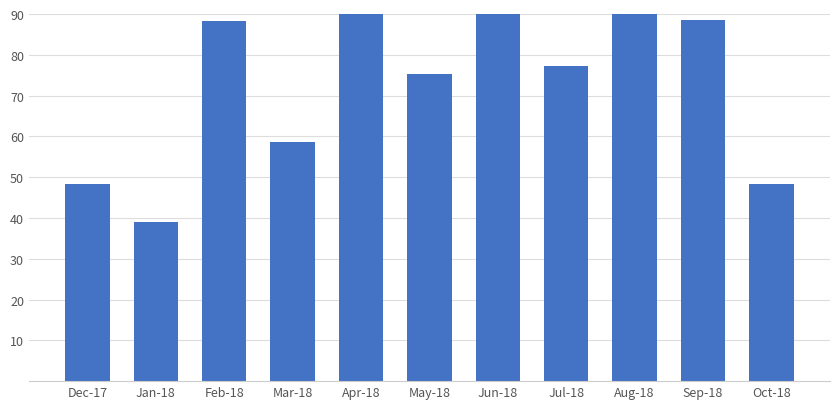

Reading left to right, transcribe all the data shown in this chart.

Dec-17=48.4	Jan-18=39.0	Feb-18=88.2	Mar-18=58.7	Apr-18=114.0	May-18=75.2	Jun-18=191.0	Jul-18=77.2	Aug-18=107.8	Sep-18=88.4	Oct-18=48.4